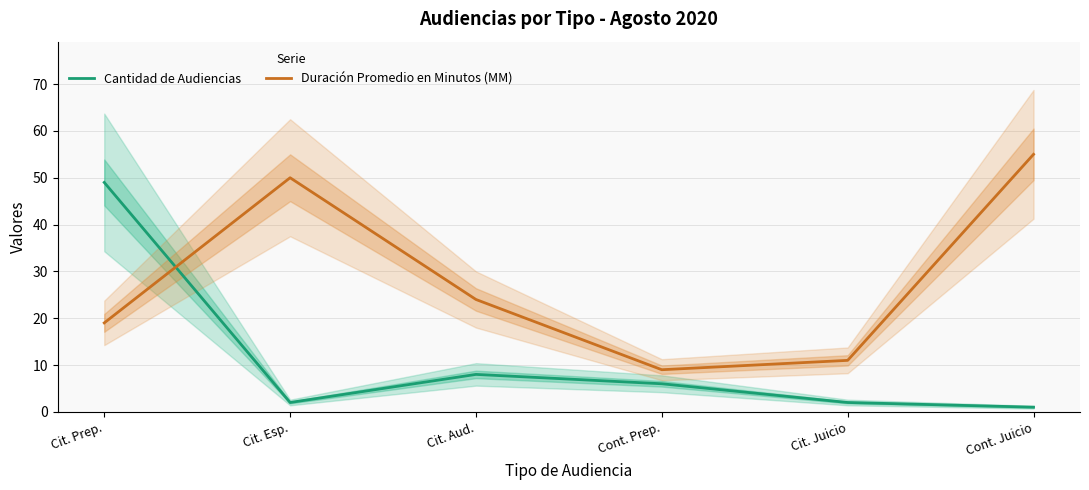

Which category has the lowest value in the Duración Promedio en Minutos (MM) series?

Cont. Prep.